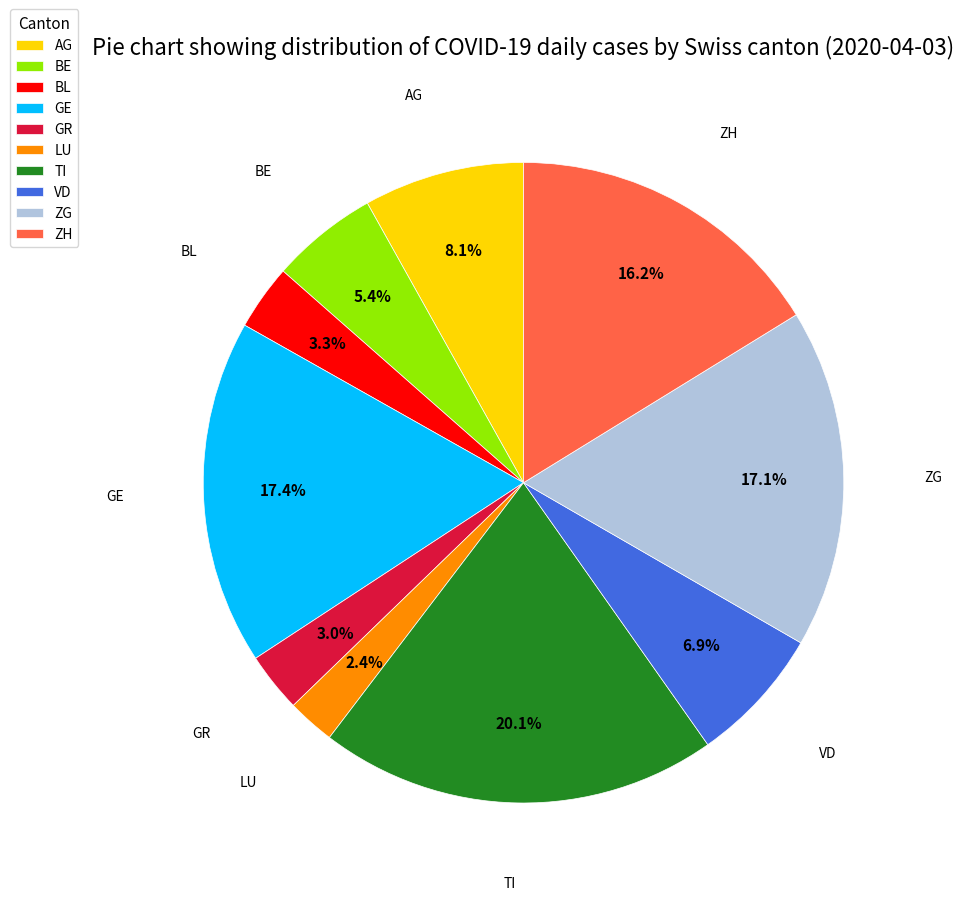

Count the number of slices in the pie.

10